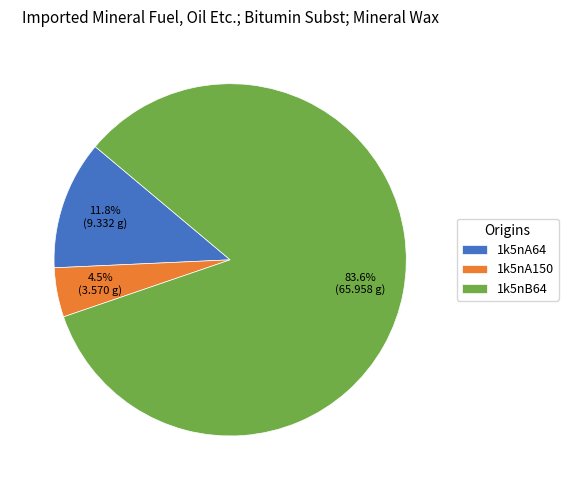

To the nearest percent, what is the difference between the largest and smallest slice percentages?

79%